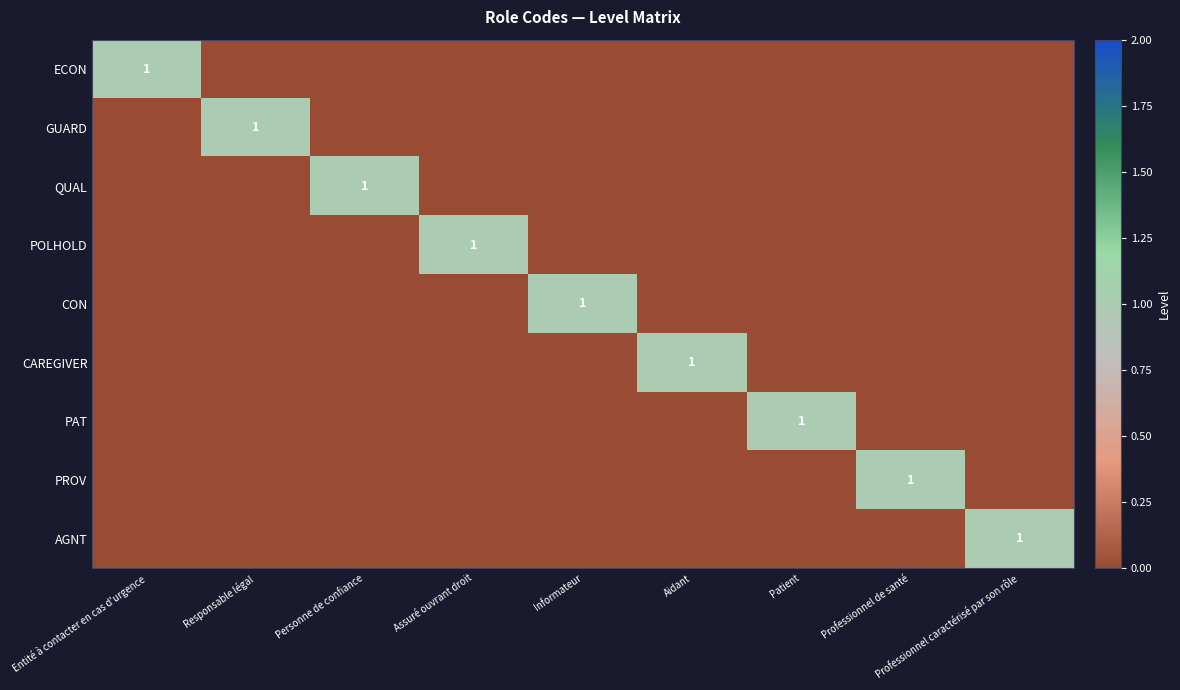

Count the number of data series in this chart.

9